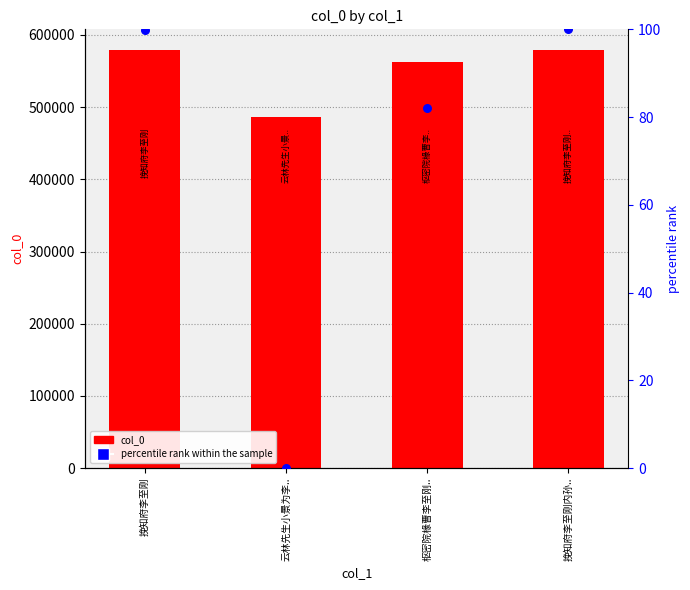

What is the total value across all series at 云林先生小景为李..?

485820.0